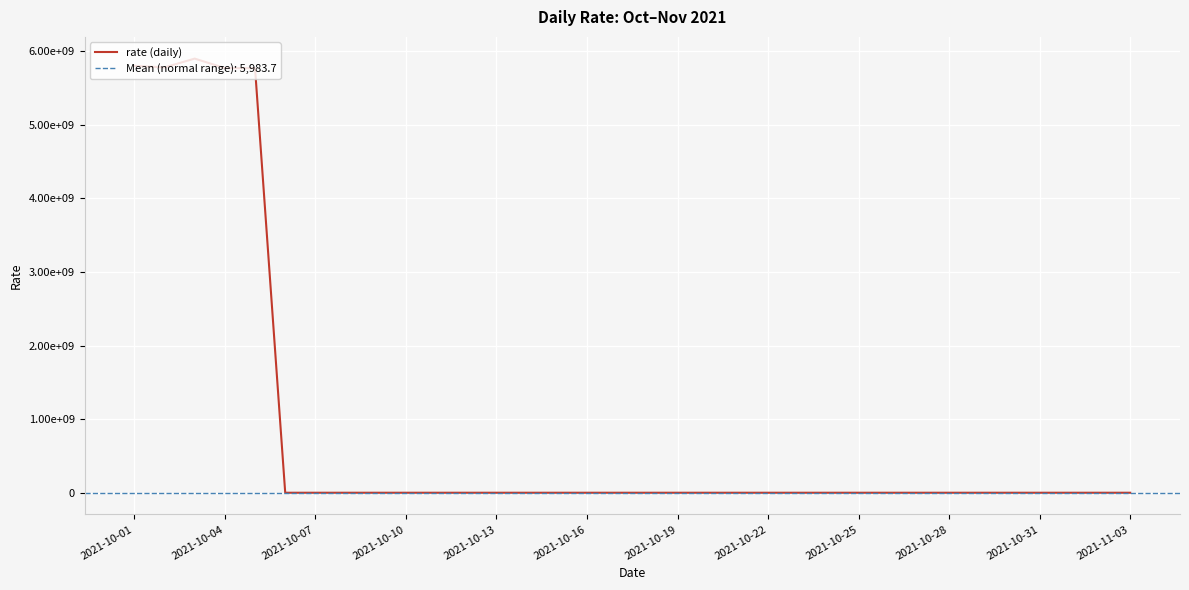

How many interior local peaks (higher than both neighbors) does the data have?

9